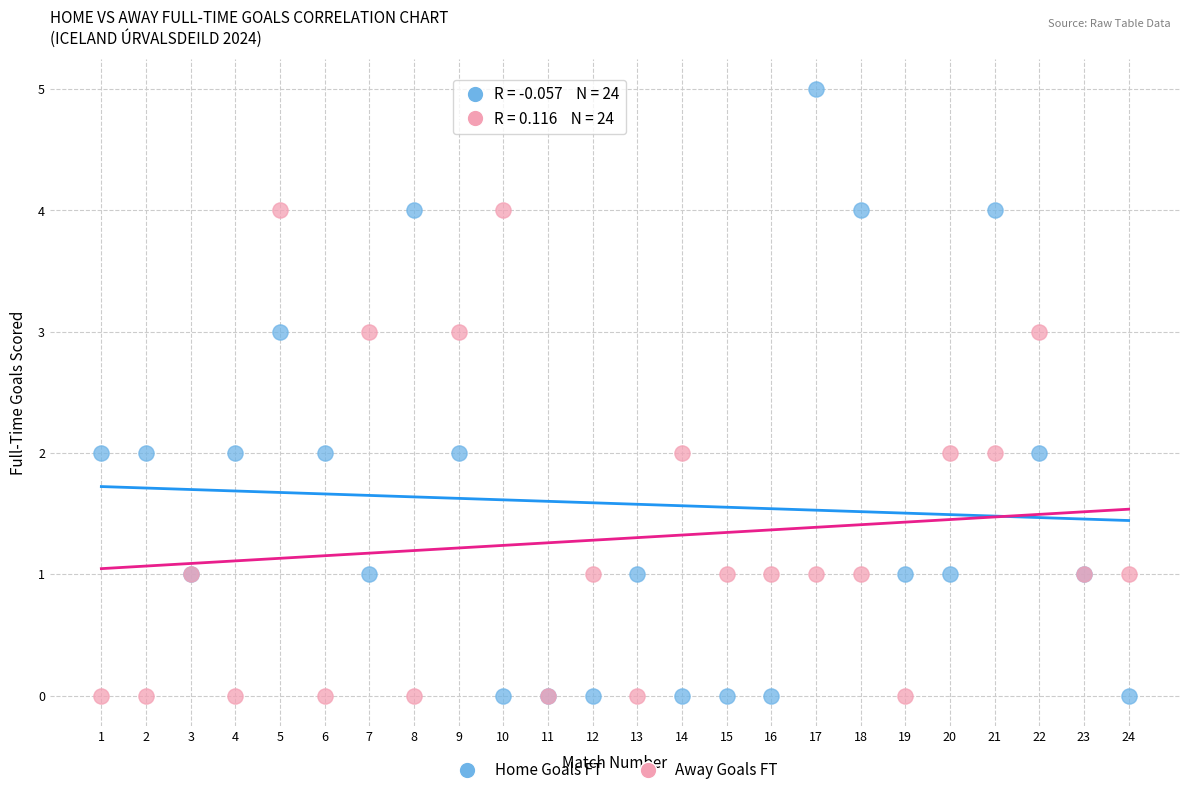

Which series reaches the maximum Y coordinate?

Home Goals FT